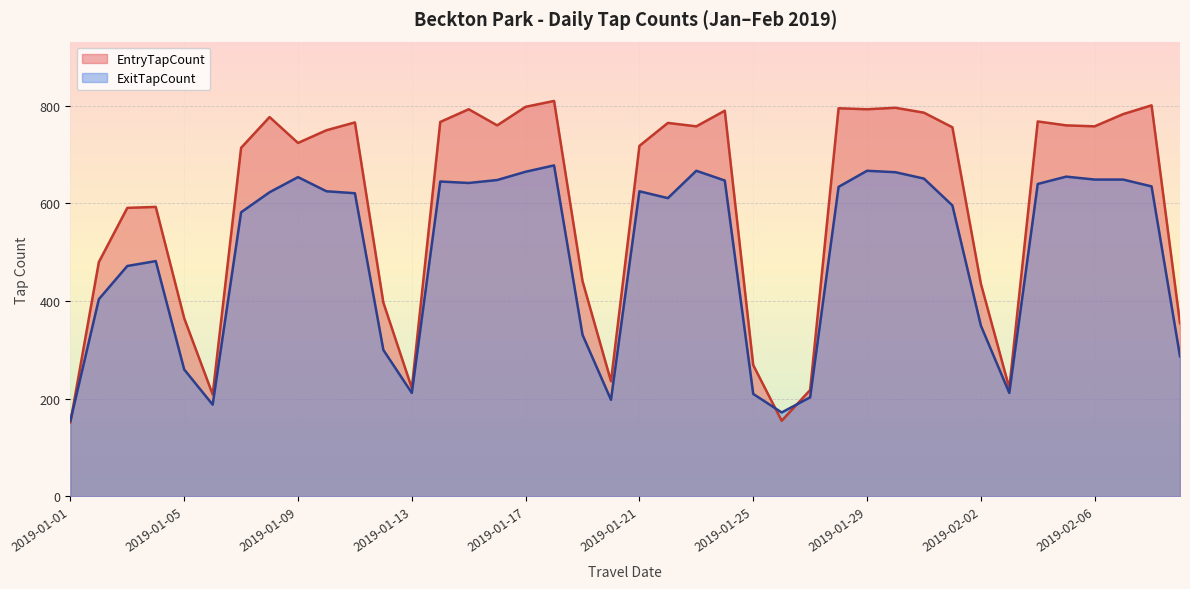

What is the difference between the maximum and minimum values in the ExitTapCount series?

523